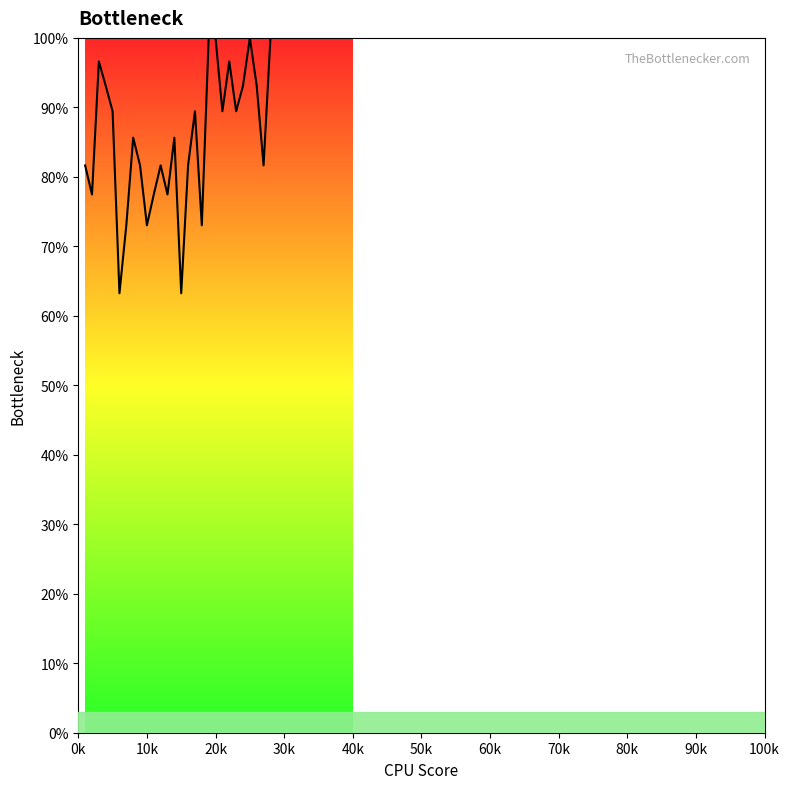

What is the greatest value displayed?

100.0